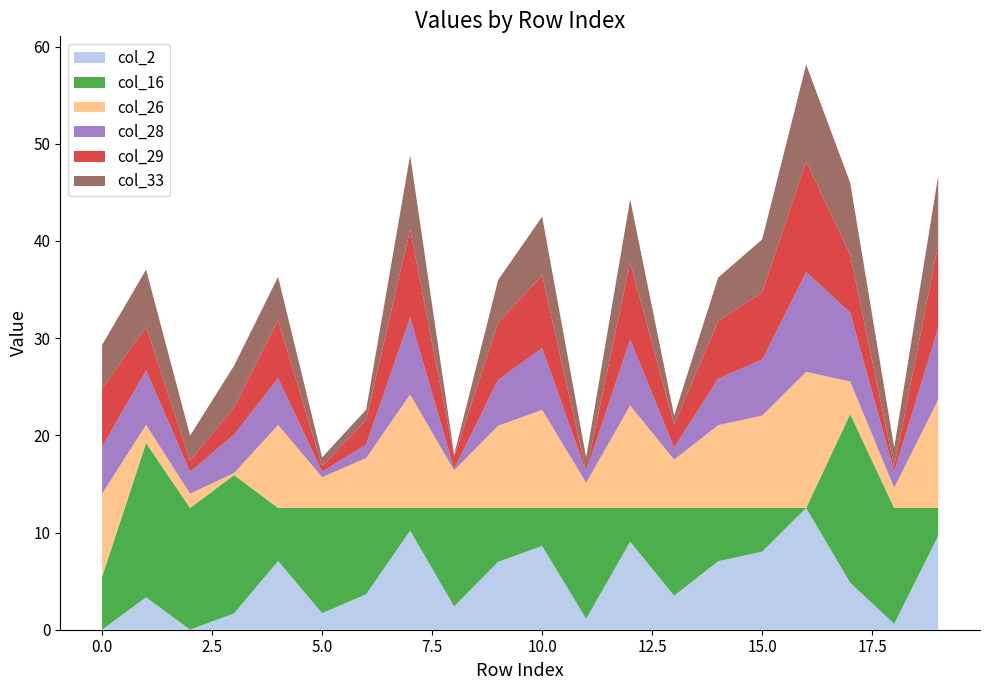

Reading right to left, extract all data points from this chart.

col_2: 9.7	0.6	4.8	12.5	8.0	7.0	3.5	9.1	1.1	8.6	7.0	2.4	10.2	3.6	1.7	7.1	1.7	0.0	3.3	0.0
col_16: 2.9	11.9	17.4	0.0	4.5	5.5	9.0	3.5	11.4	3.9	5.5	10.1	2.3	8.9	10.8	5.5	14.2	12.5	15.9	5.4
col_26: 11.1	2.1	3.4	14.0	9.5	8.5	5.0	10.5	2.6	10.1	8.5	3.9	11.7	5.1	3.2	8.5	0.2	1.5	1.9	8.6
col_28: 7.4	1.6	7.1	10.3	5.8	4.8	1.2	6.8	1.1	6.4	4.7	0.1	7.9	1.4	0.6	4.8	4.0	2.3	5.6	4.8
col_29: 8.5	0.5	6.0	11.4	6.9	5.9	2.4	7.9	0.0	7.5	5.9	1.3	9.1	2.5	0.6	6.0	2.8	1.1	4.5	6.0
col_33: 7.1	2.0	7.4	9.9	5.5	4.5	0.9	6.5	1.5	6.0	4.4	0.2	7.6	1.1	0.9	4.5	4.3	2.6	5.9	4.5